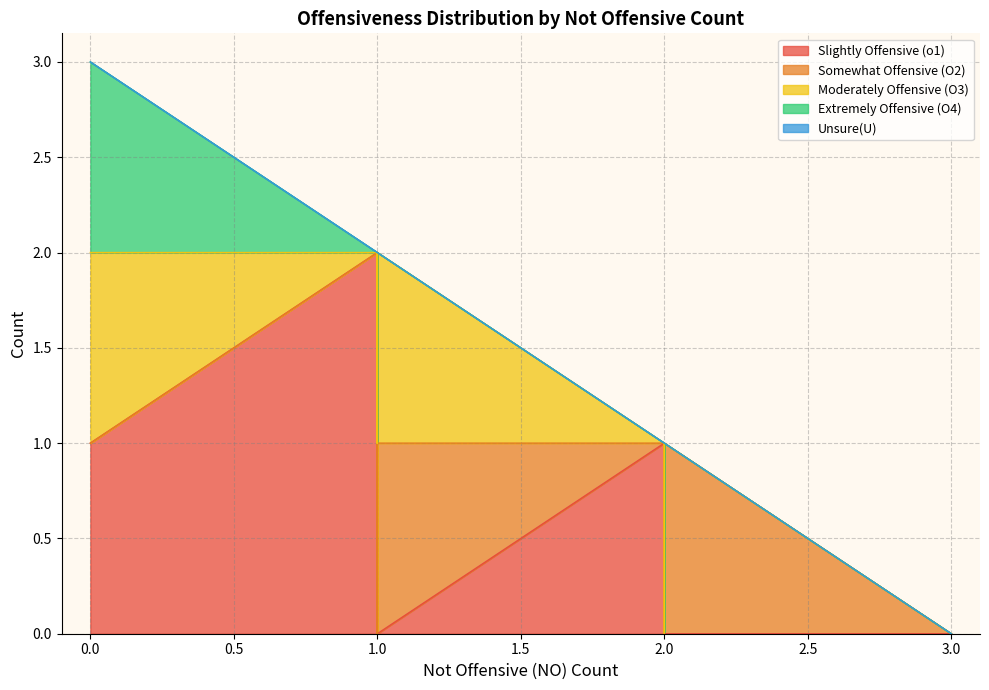

What is the label of the 23rd point from the right?

1